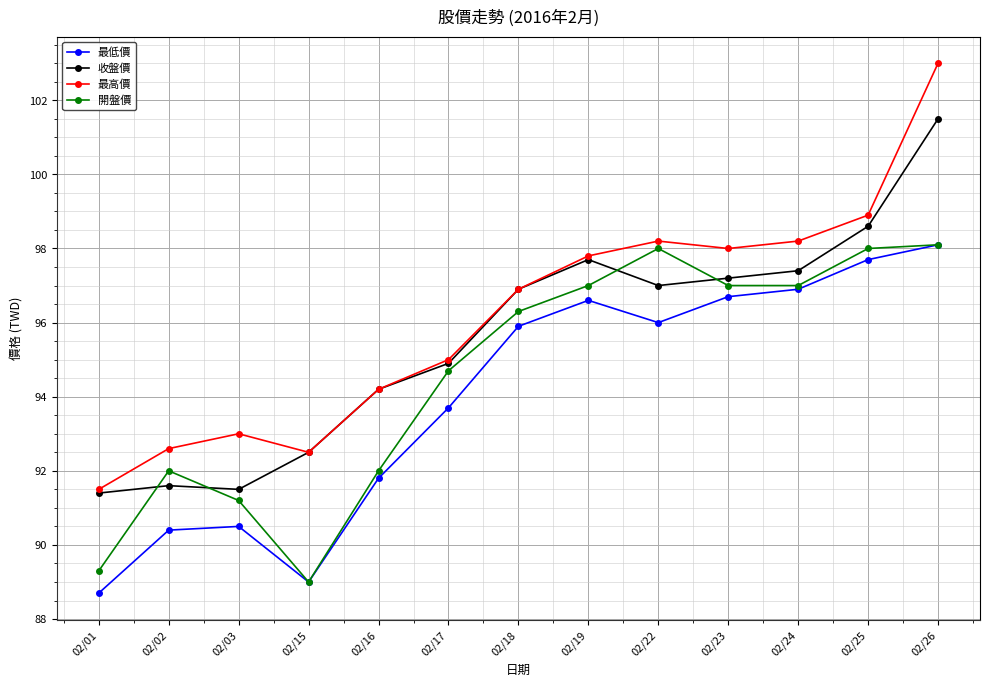

The 收盤價 series shows 96.9 at 02/18. True or false?

True